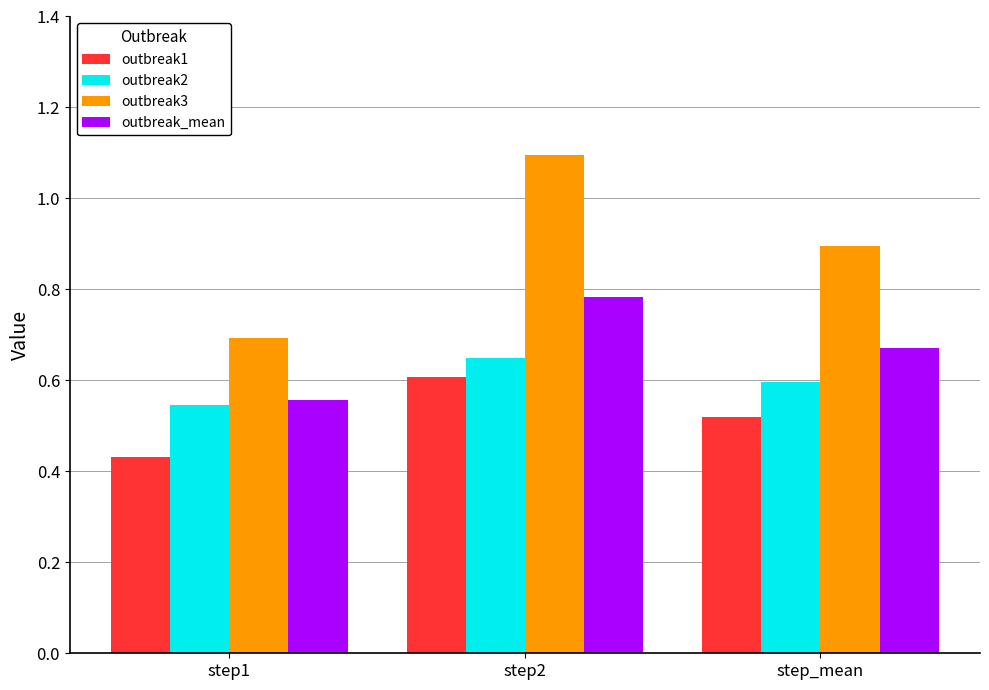

What is the sum of the outbreak1 values at step_mean and step2?

1.1